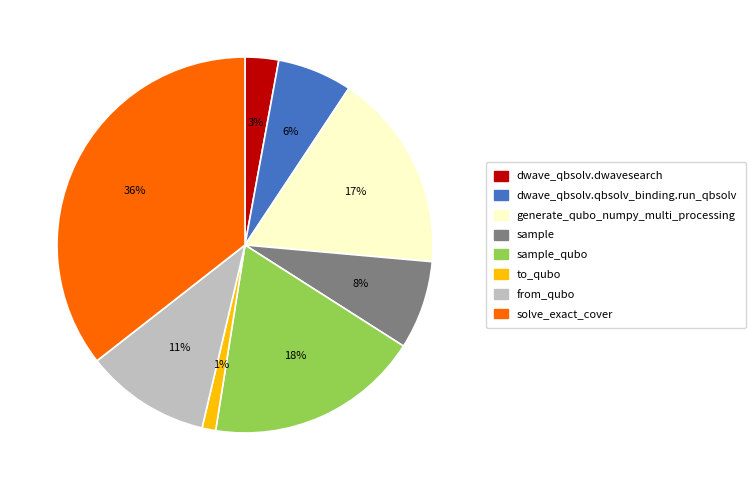

What is the smallest slice in the pie chart?

to_qubo